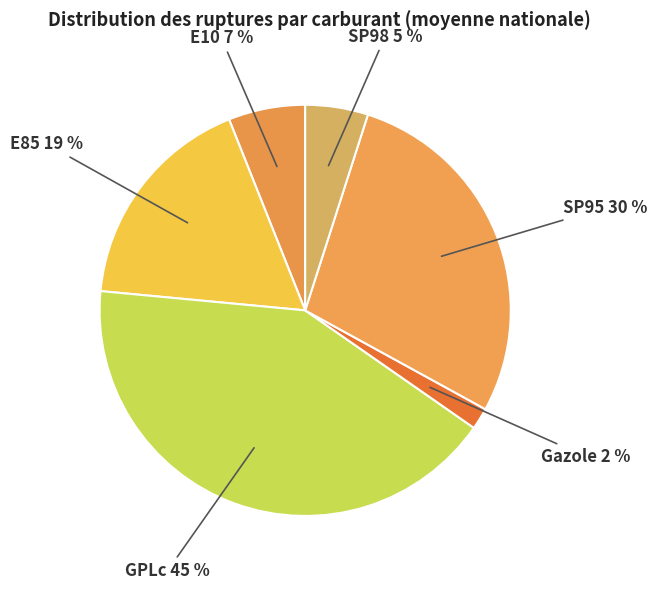

To the nearest percent, what percentage of the pie is GPLc?

42%